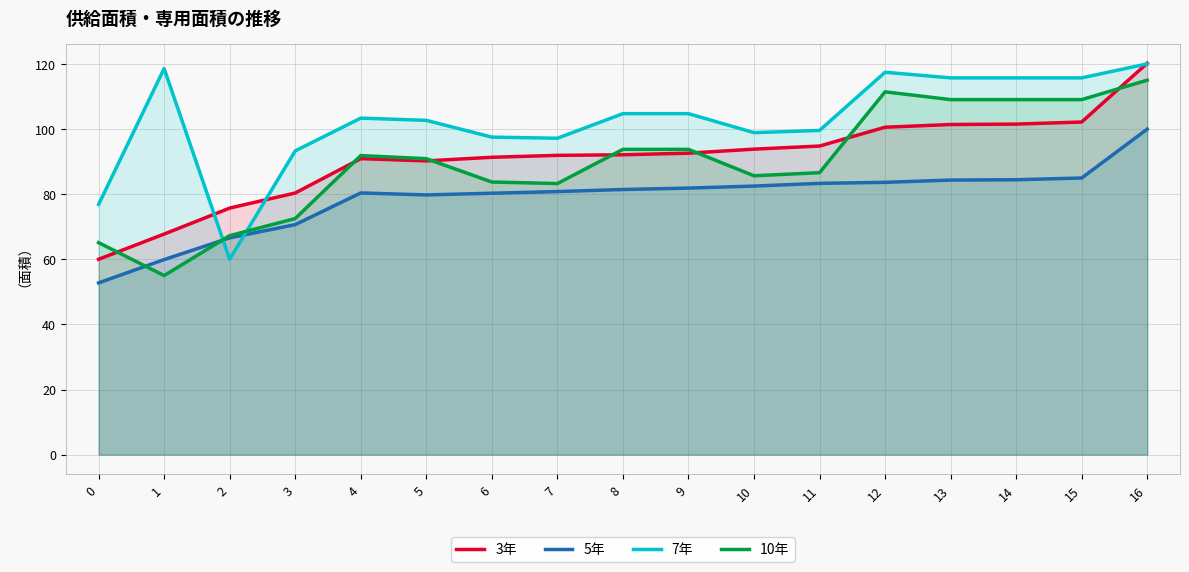

Between 12 and 15, which series saw the biggest shift?

10年